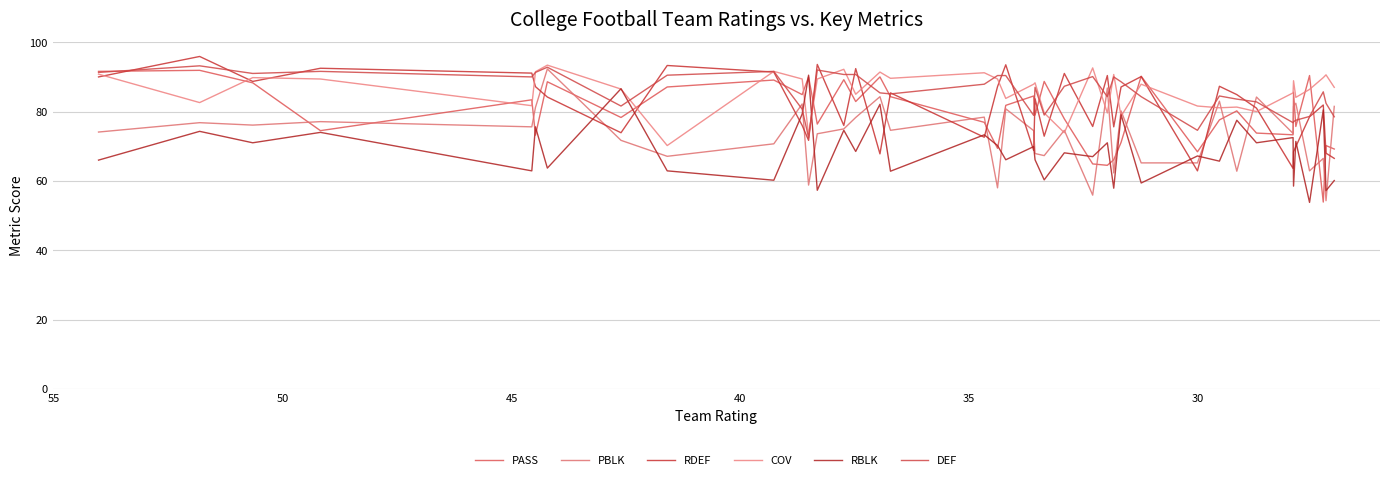

Is the value of RDEF at 32 greater than the value of RBLK at 22?

Yes